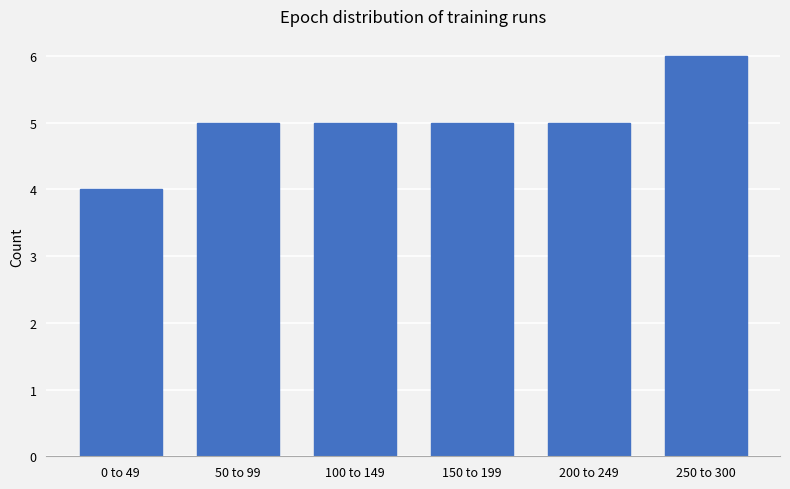

Reading left to right, transcribe all the data shown in this chart.

4	5	5	5	5	6